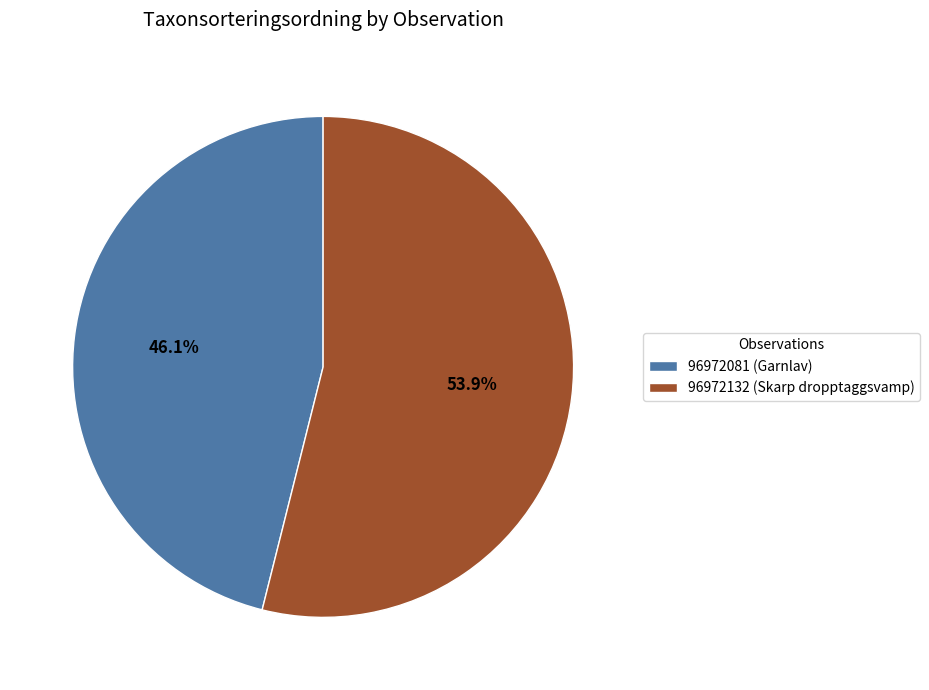

To the nearest percent, what is the average slice percentage?

50%